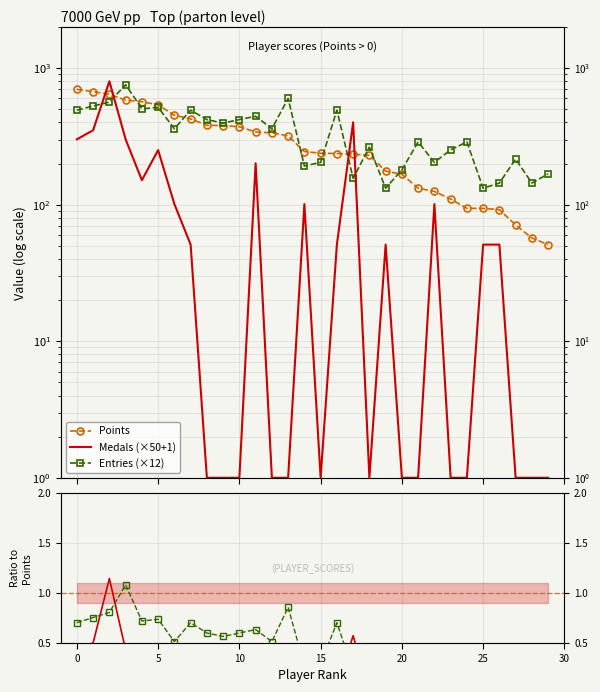

Is it true that Entries (×12) equals 168.0 at 29?

True